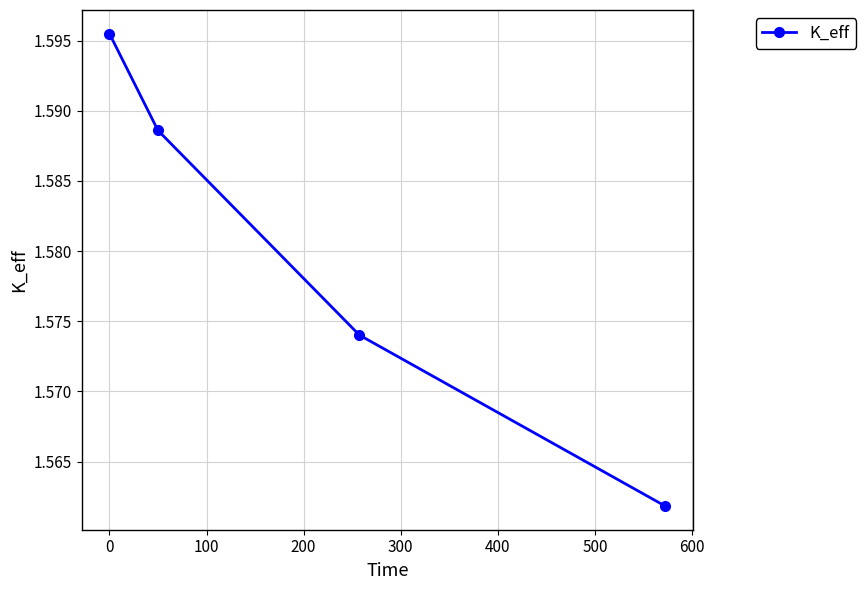

True or false: there are more than 1 points higher than both neighbors.

False